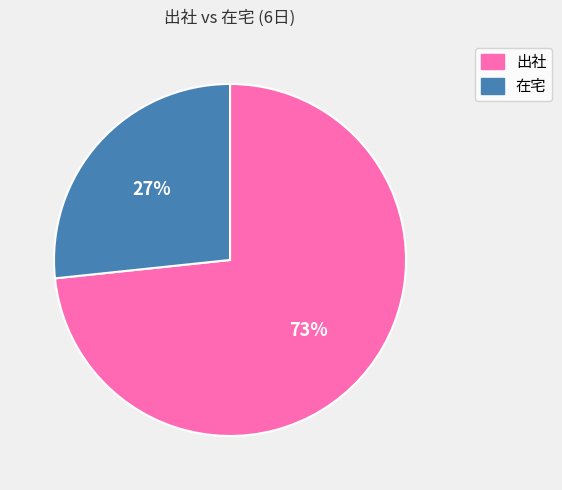

To the nearest percent, what is the average slice percentage?

50%